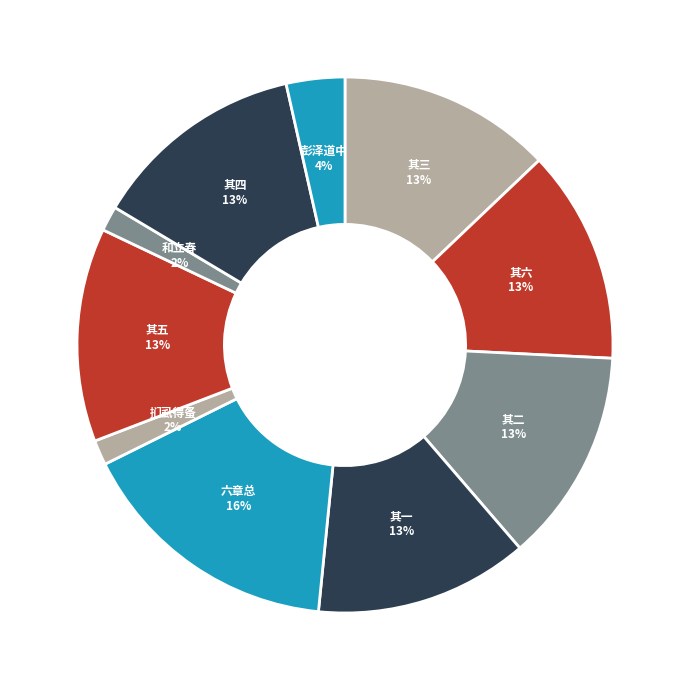

Does 和立春 represent more than half of the total?

No